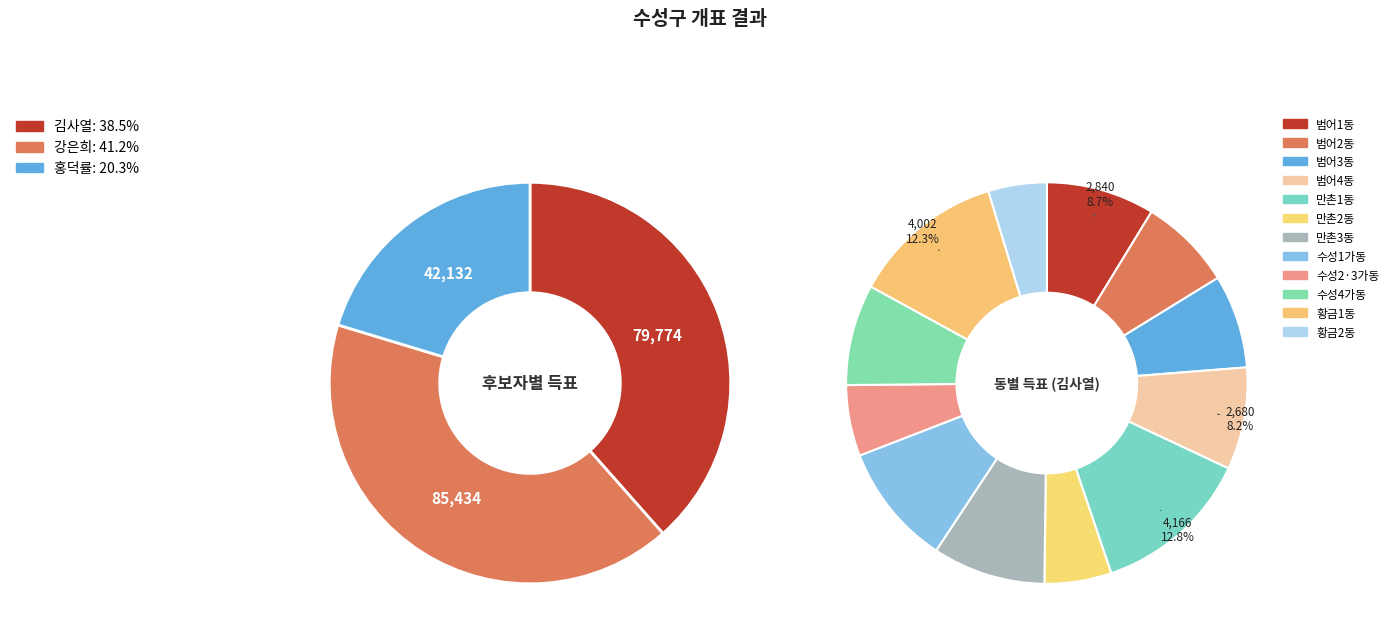

The 황금2동 slice represents 5% of the pie. True or false?

True